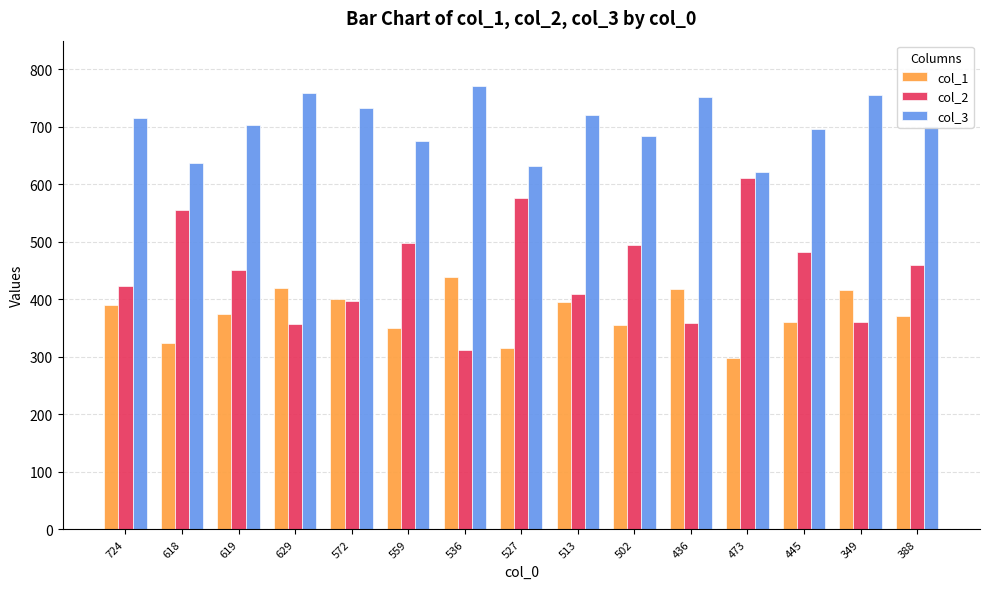

At which label does col_1 first exceed 375?

724